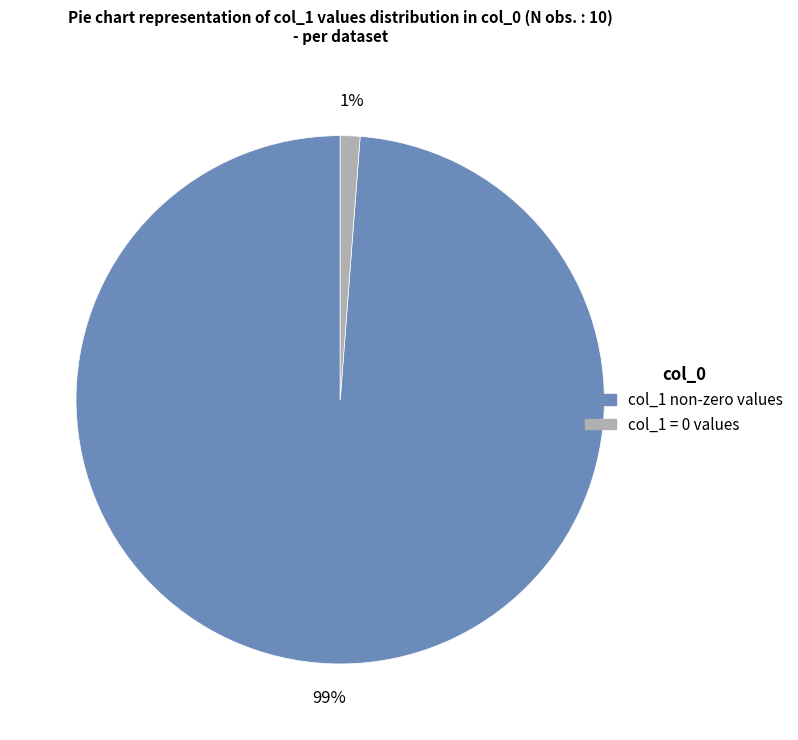

Is there any slice that represents more than half of the pie?

Yes